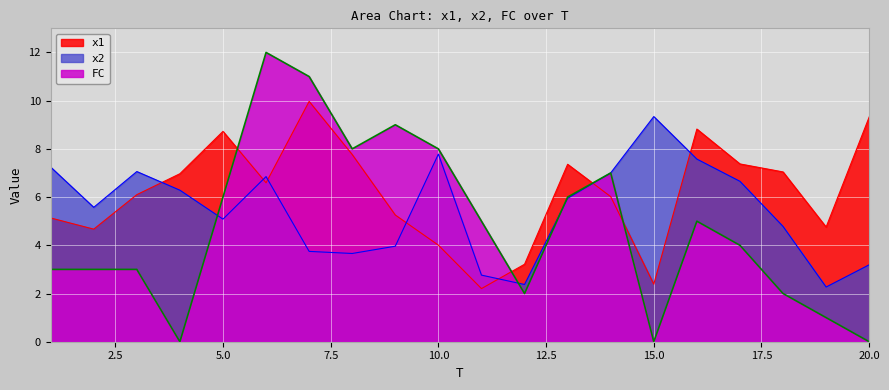

Is the value of x2 at 17 greater than the value of x1 at 17?

No